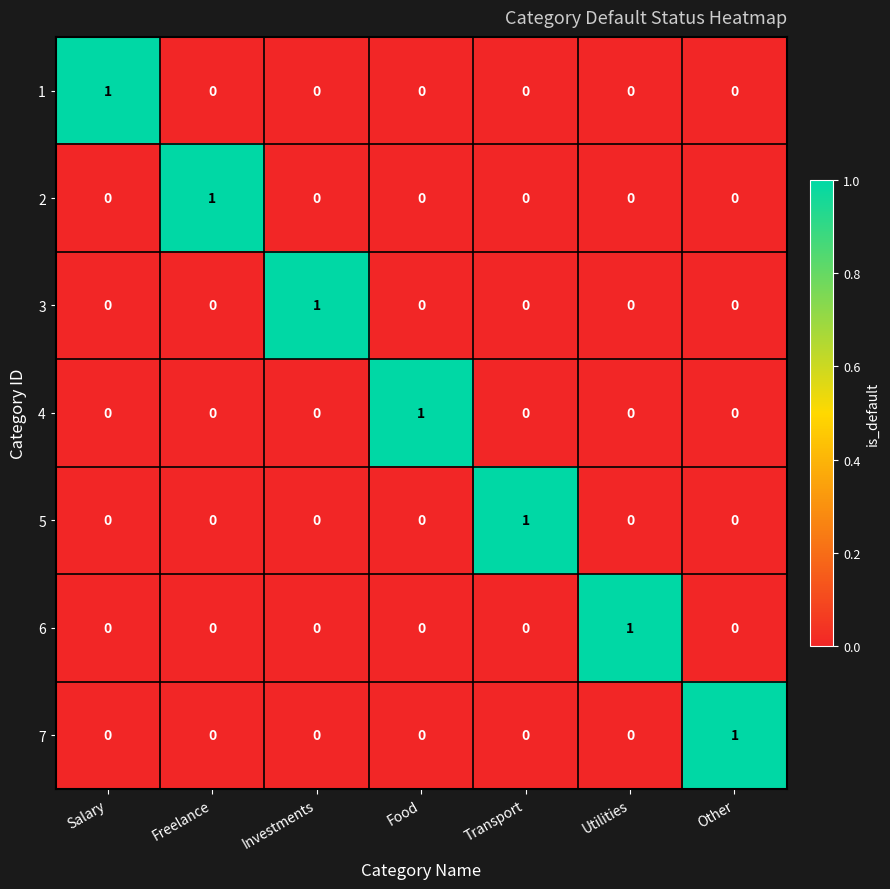

At which label does 3 reach its peak?

Investments